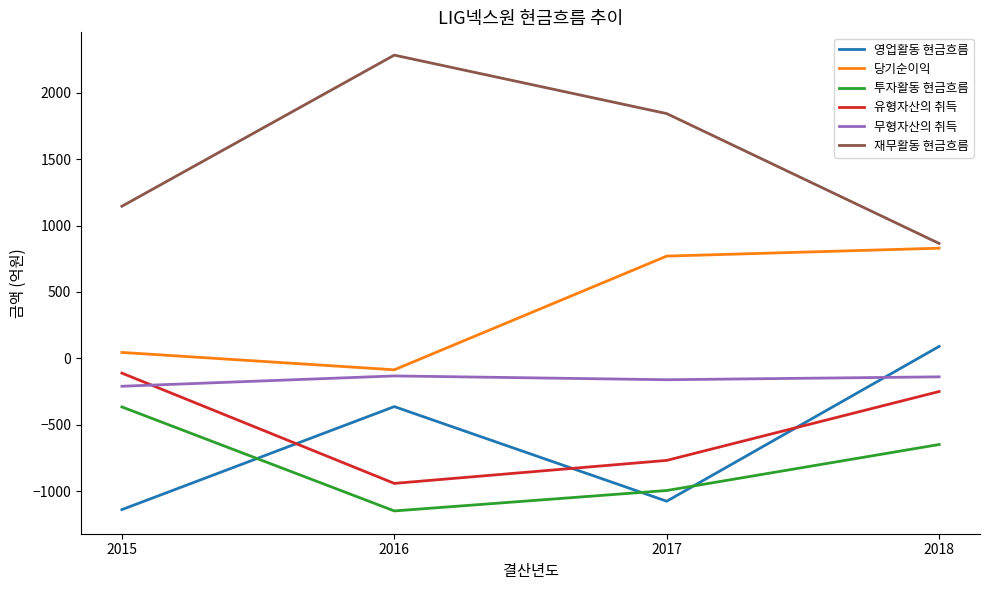

What is the total value across all series at 2018?

747.2